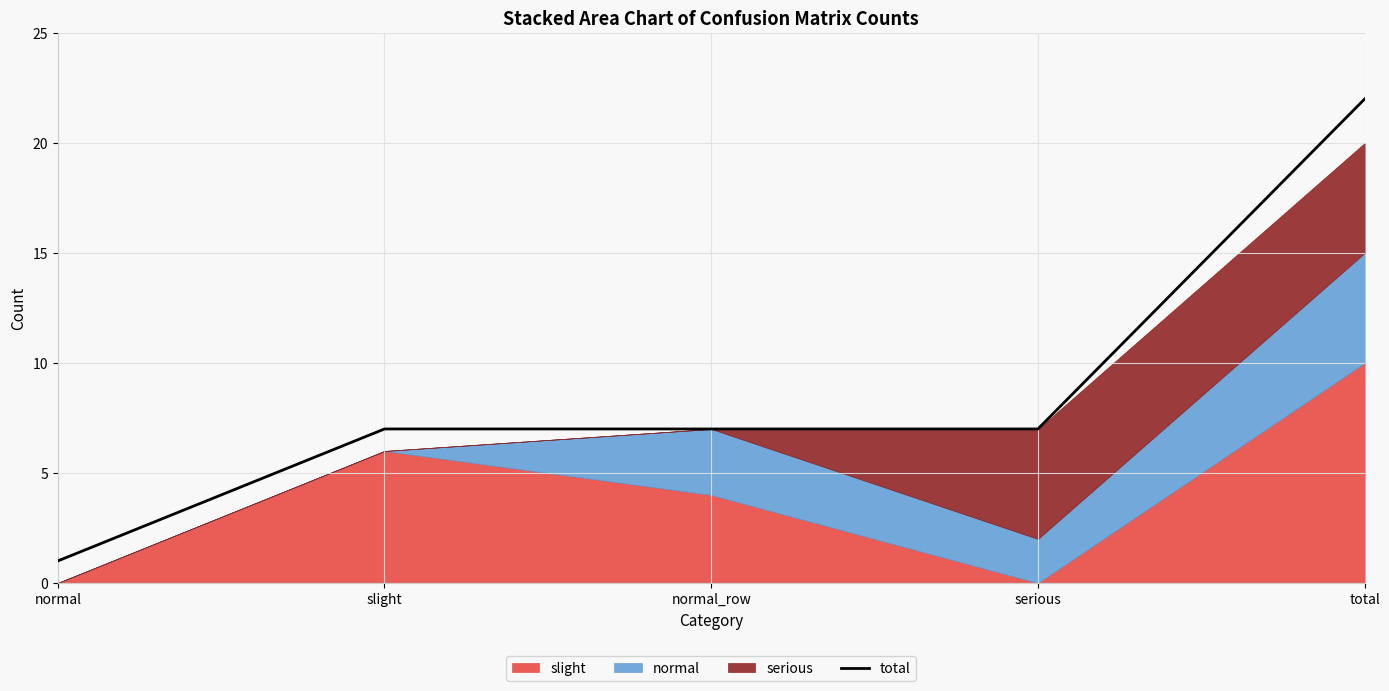

What is the change in value from normal to slight?

+6